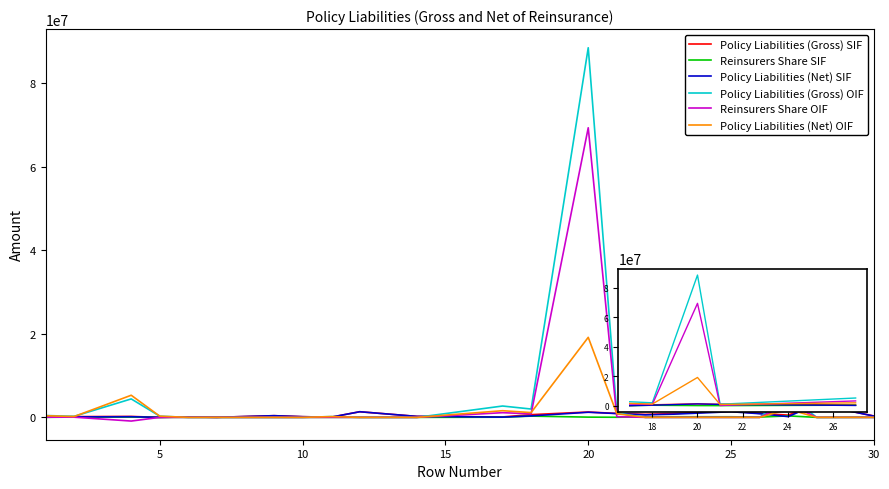

What is the difference between the Policy Liabilities (Gross) SIF values at 5 and 15?

285542